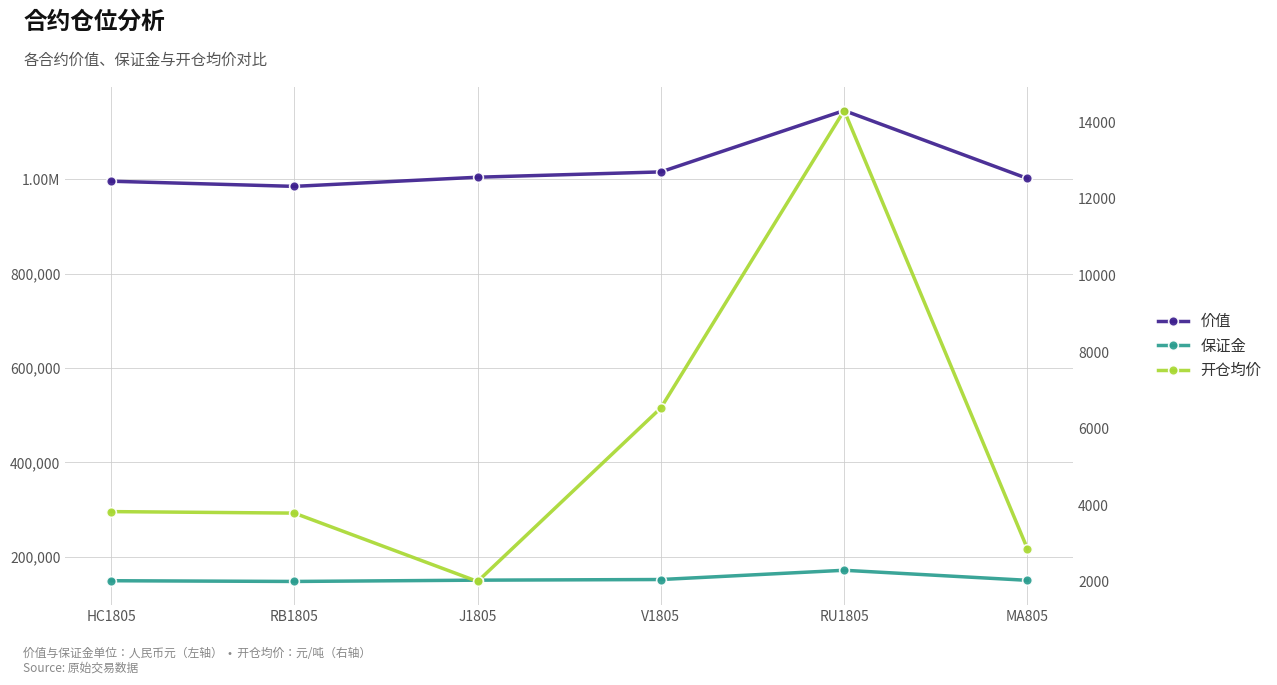

Reading left to right, what are all the values shown in this chart?

价值: 995540.0	984620.0	1004000.0	1015250.0	1145200.0	1001350.0
保证金: 149496.0	147960.0	150698.0	152055.0	171660.0	150360.0
开仓均价: 3833.2	3793.8	2009.3	6540.0	14305.0	2864.0